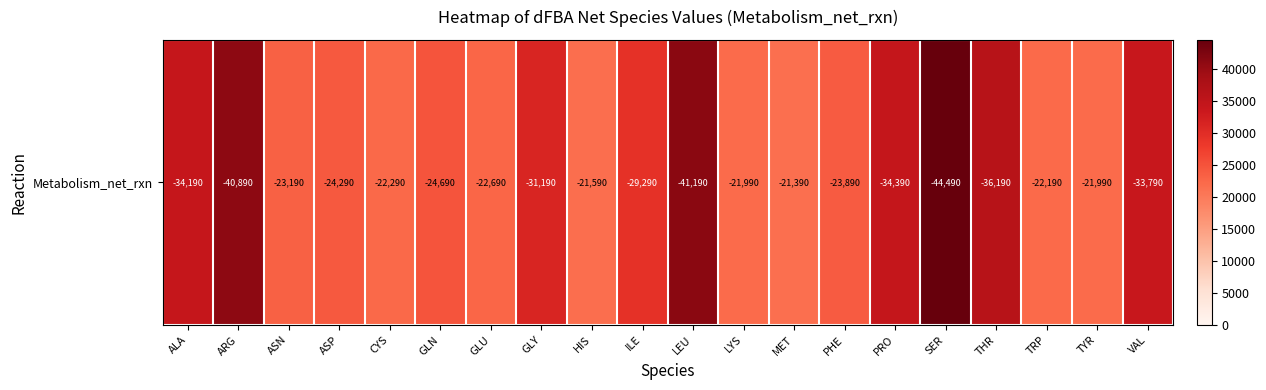

How many data points are above 24690?

10